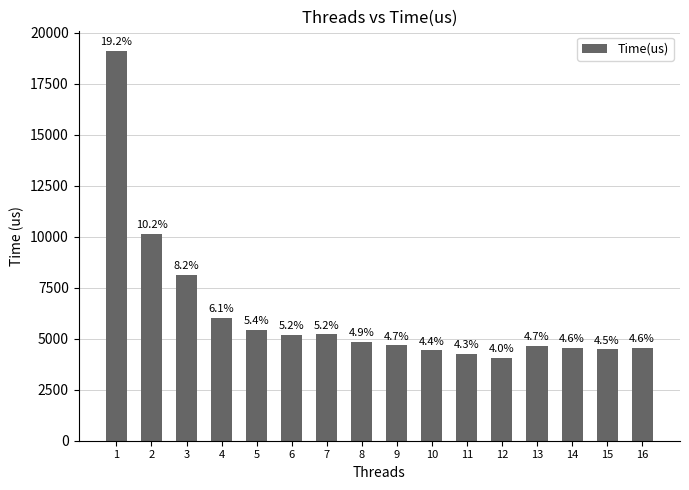

Are the bars horizontal?

No